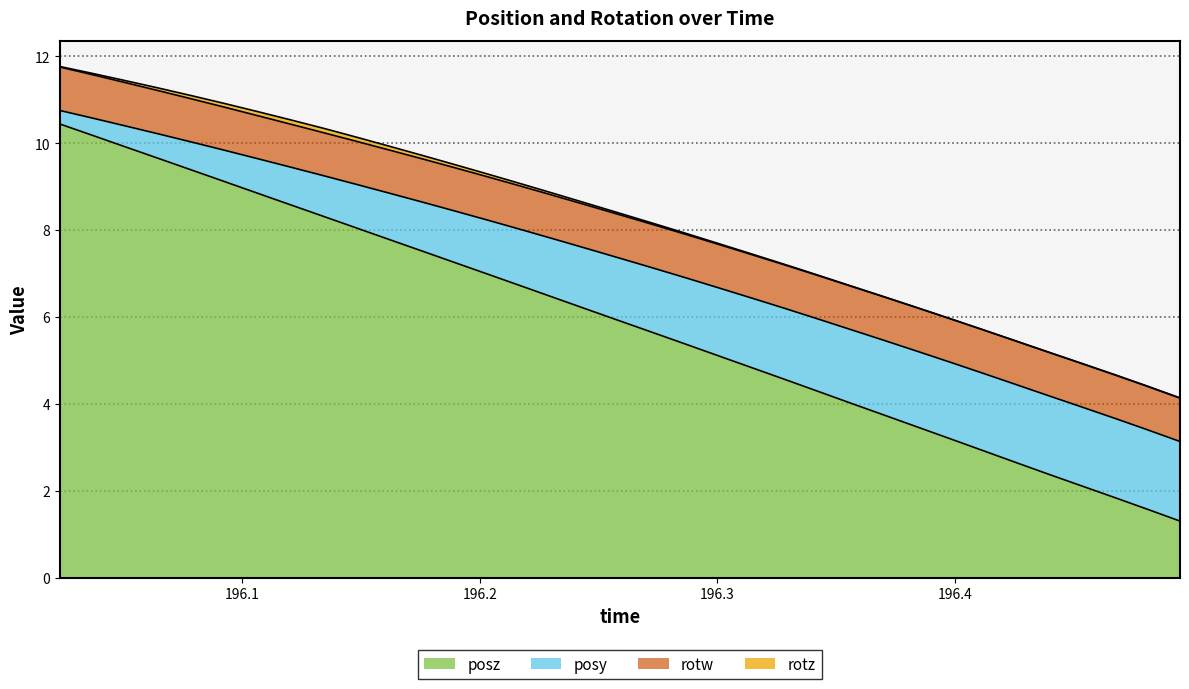

What is the difference between the posy values at 196.176 and 196.1896?

0.1